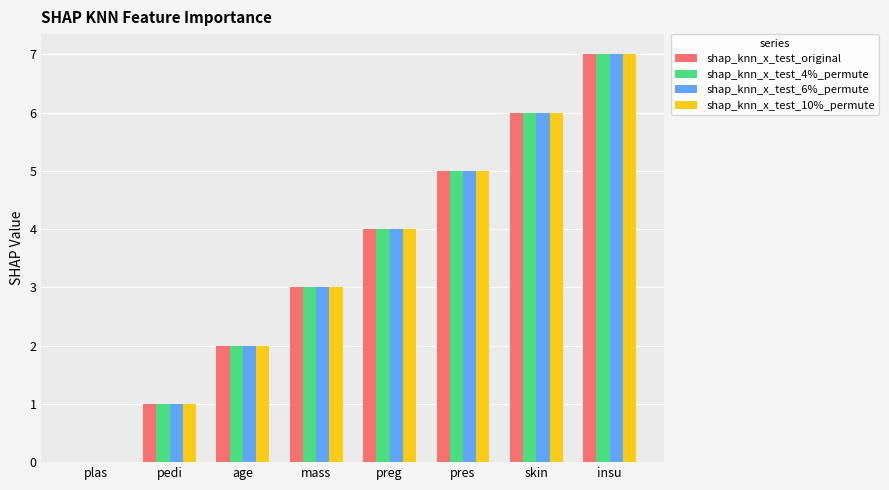

Is the value of shap_knn_x_test_10%_permute at age greater than the value of shap_knn_x_test_original at mass?

No